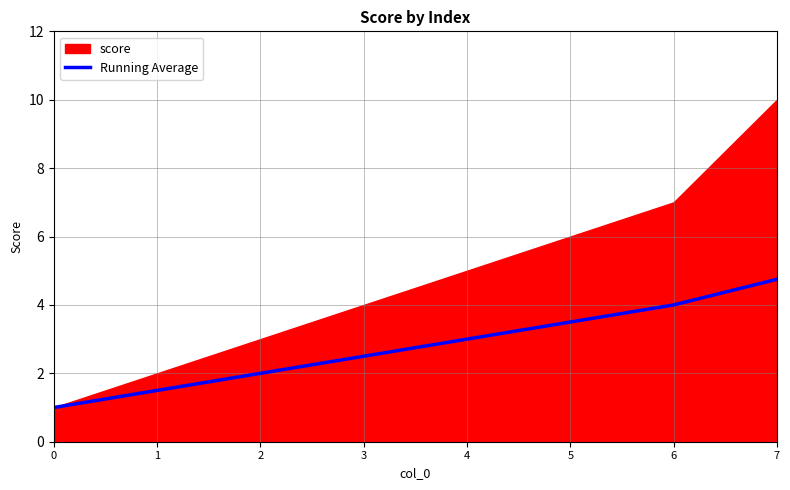

True or false: Running Average has a value of 3.5 at 5.

True